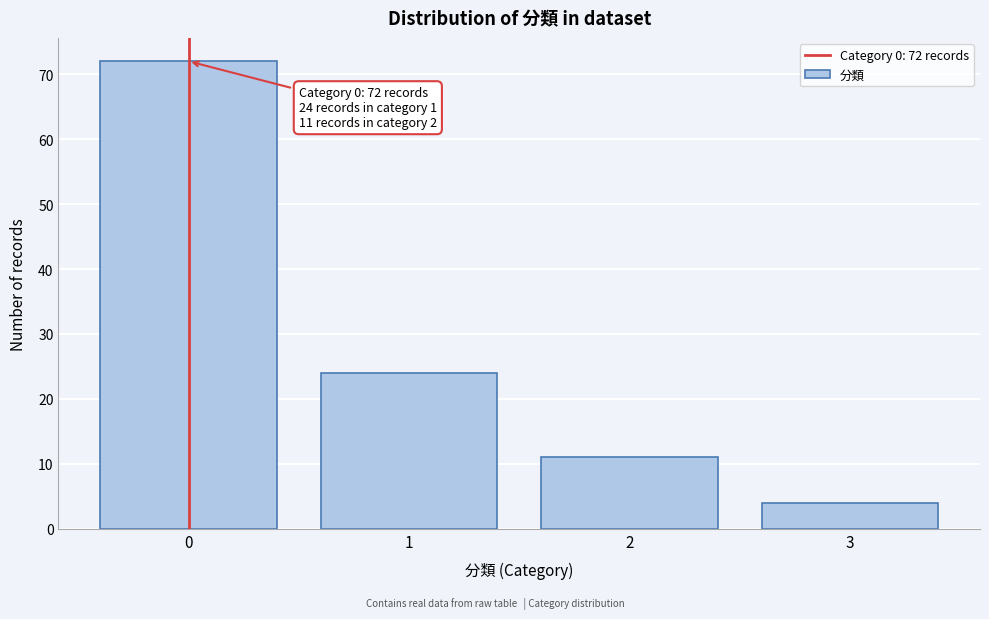

Reading left to right, what are all the values shown in this chart?

0=72	1=24	2=11	3=4